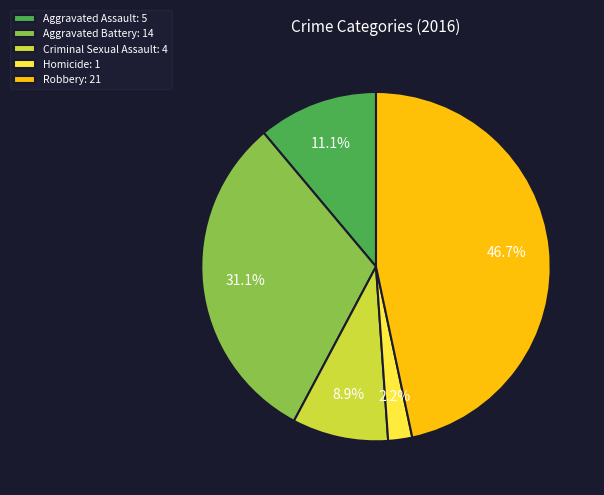

What percentage is NOT represented by Aggravated Battery?

68.9%